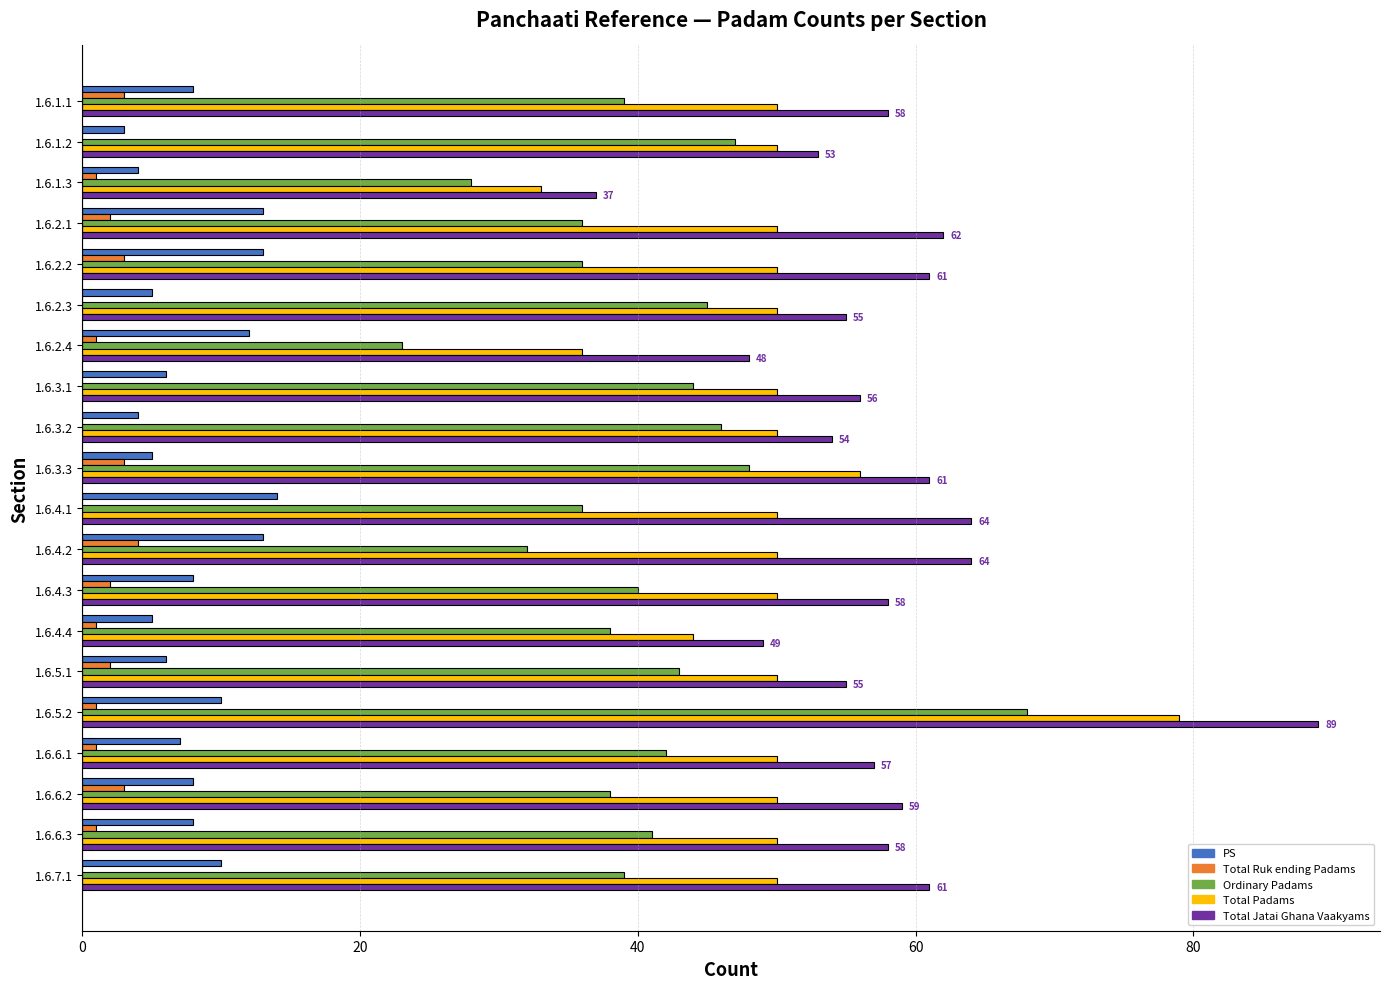

Is the value of Ordinary Padams at 1.6.2.2 greater than the value of Total Ruk ending Padams at 1.6.4.2?

Yes